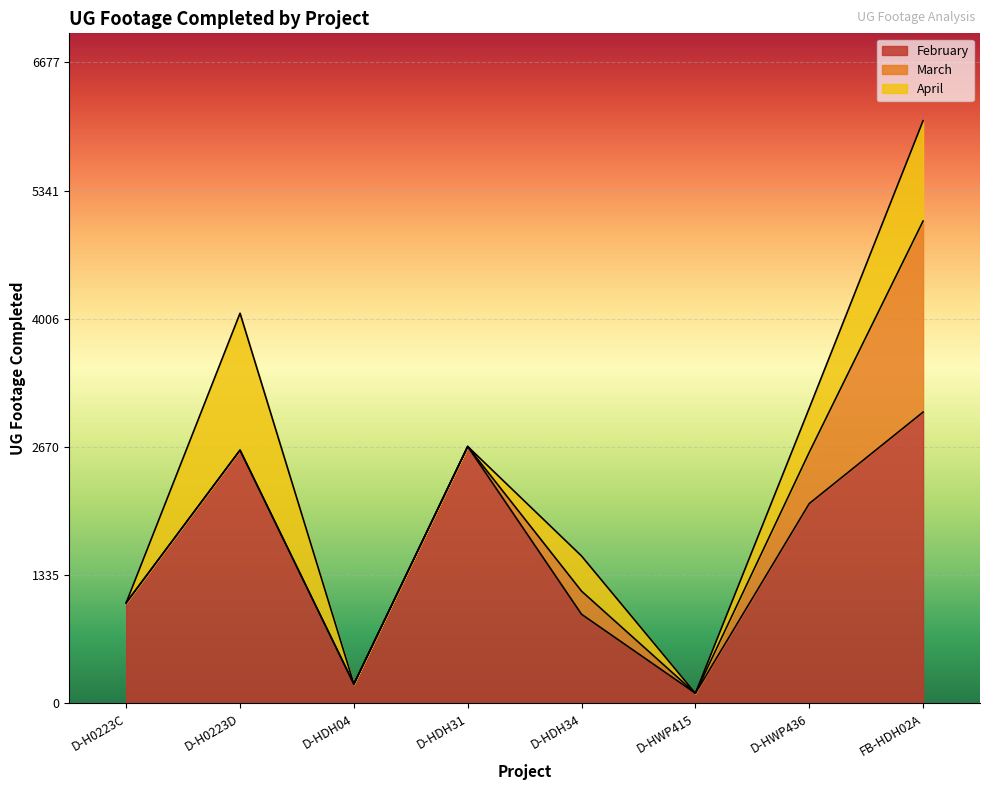

True or false: March and February cross at least once.

False